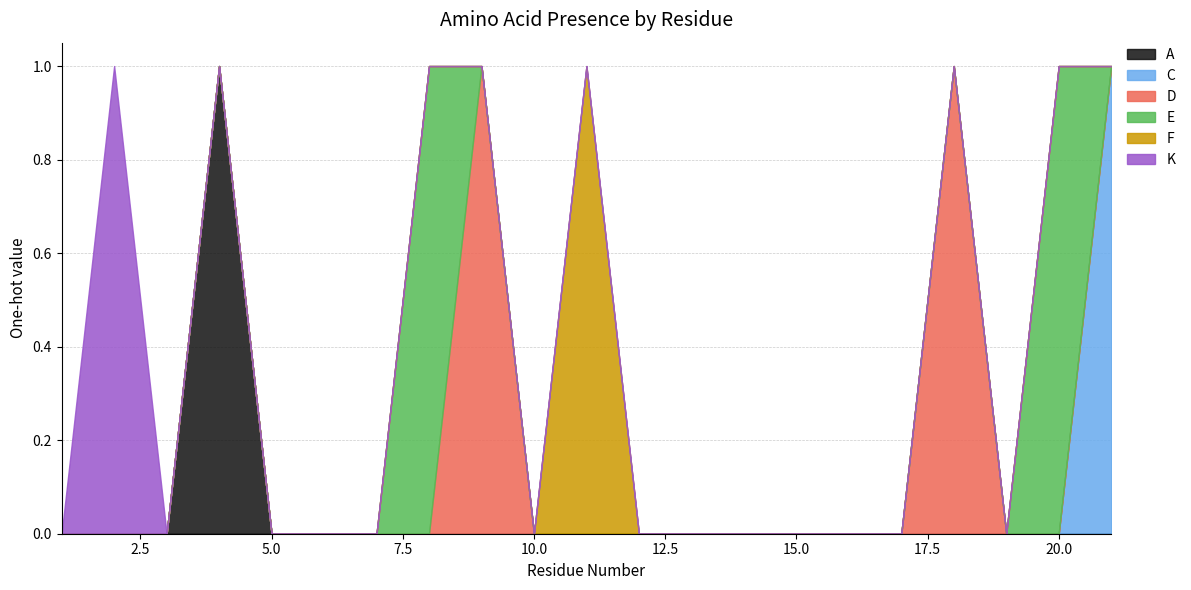

Reading left to right, what are all the values shown in this chart?

A: 1=0	2=0	3=0	4=1	5=0	6=0	7=0	8=0	9=0	10=0	11=0	12=0	13=0	14=0	15=0	16=0	17=0	18=0	19=0	20=0	21=0
C: 1=0	2=0	3=0	4=0	5=0	6=0	7=0	8=0	9=0	10=0	11=0	12=0	13=0	14=0	15=0	16=0	17=0	18=0	19=0	20=0	21=1
D: 1=0	2=0	3=0	4=0	5=0	6=0	7=0	8=0	9=1	10=0	11=0	12=0	13=0	14=0	15=0	16=0	17=0	18=1	19=0	20=0	21=0
E: 1=0	2=0	3=0	4=0	5=0	6=0	7=0	8=1	9=0	10=0	11=0	12=0	13=0	14=0	15=0	16=0	17=0	18=0	19=0	20=1	21=0
F: 1=0	2=0	3=0	4=0	5=0	6=0	7=0	8=0	9=0	10=0	11=1	12=0	13=0	14=0	15=0	16=0	17=0	18=0	19=0	20=0	21=0
K: 1=0	2=1	3=0	4=0	5=0	6=0	7=0	8=0	9=0	10=0	11=0	12=0	13=0	14=0	15=0	16=0	17=0	18=0	19=0	20=0	21=0